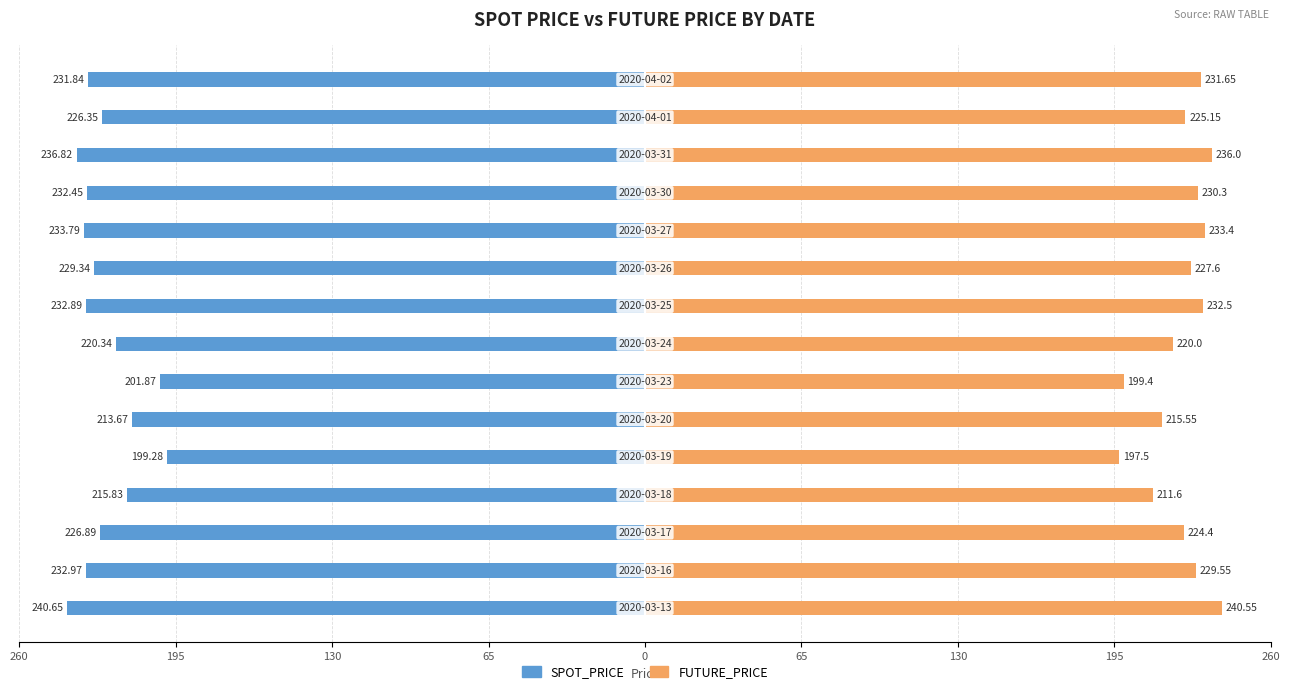

How many values in the SPOT_PRICE series are below -229?

8